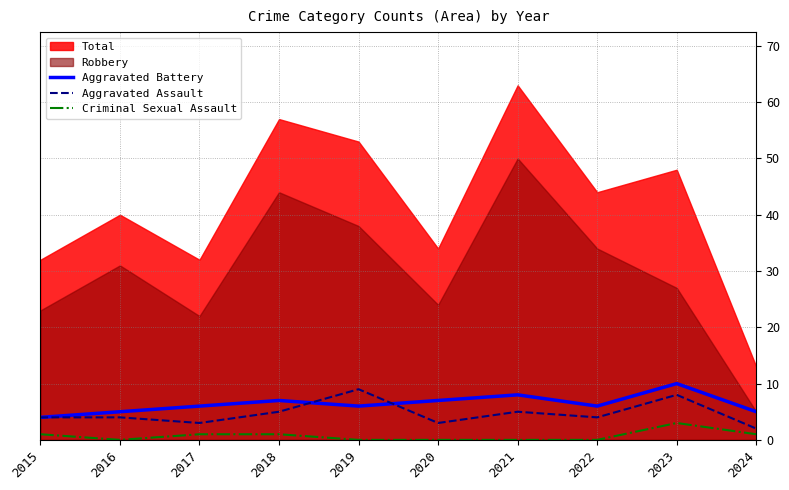

Is it true that Criminal Sexual Assault equals 1 at 2015?

True